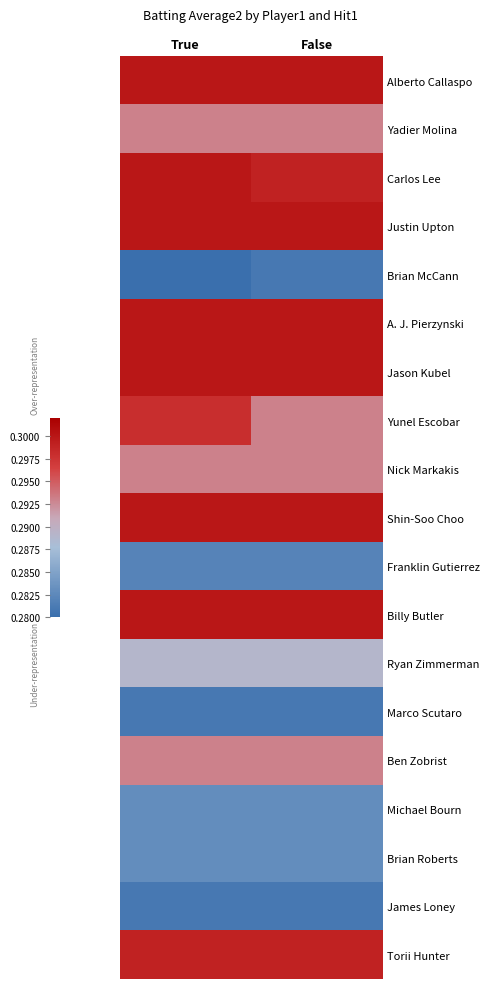

Which label corresponds to the smallest value in the chart?

True